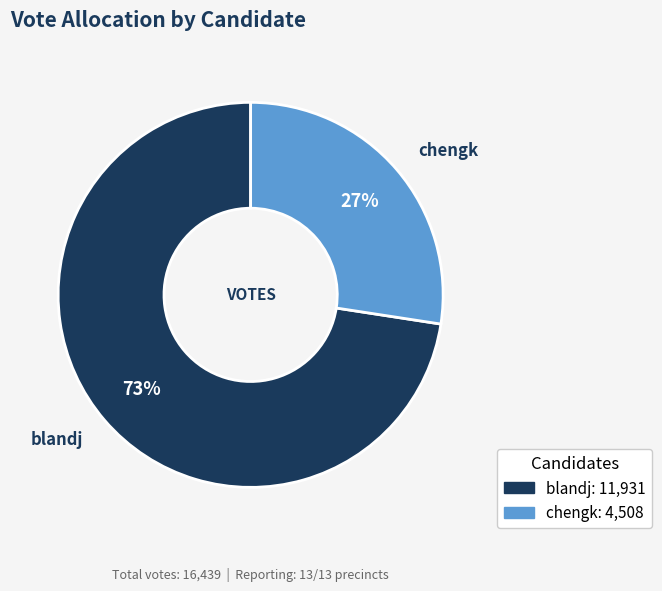

Which category has the biggest portion of the pie?

blandj